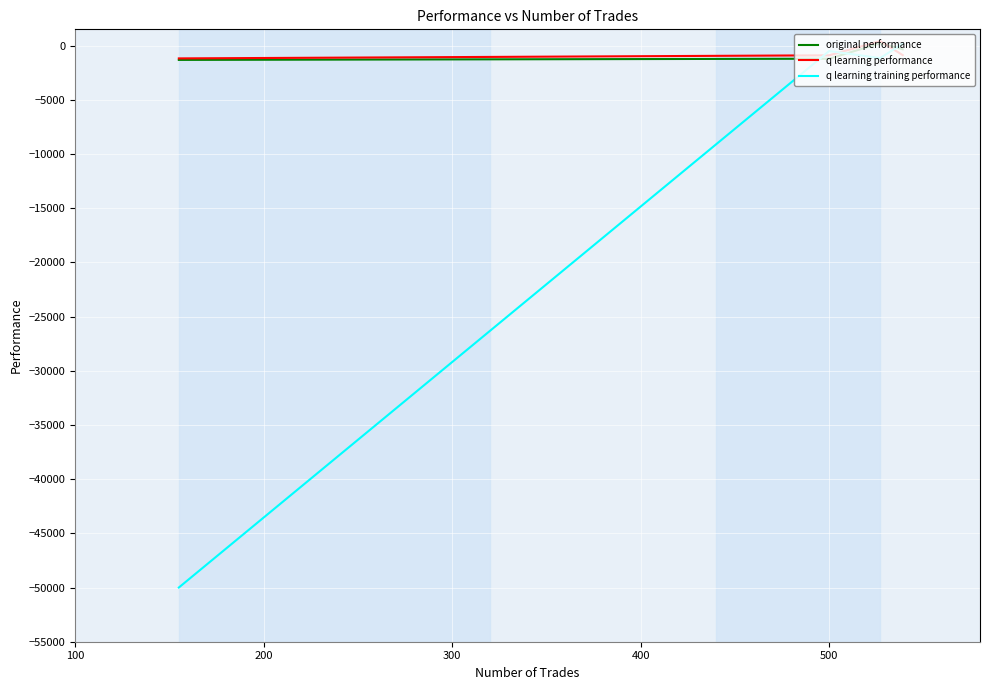

What is the lowest value of the q learning performance series?

-1182.0